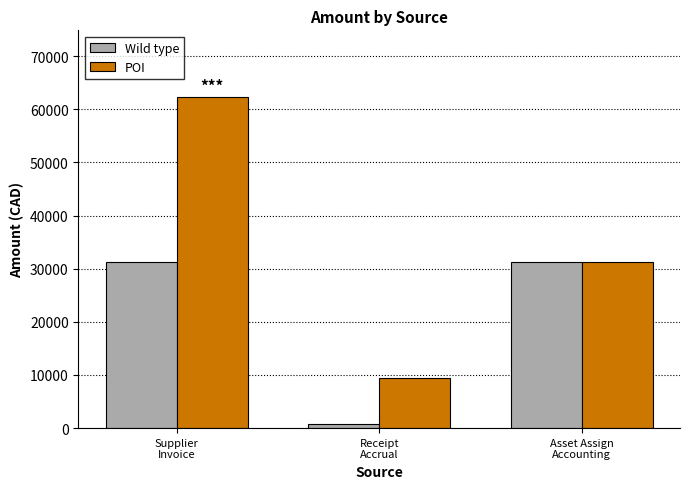

The POI series shows 43940.6 at Asset Assign
Accounting. True or false?

False